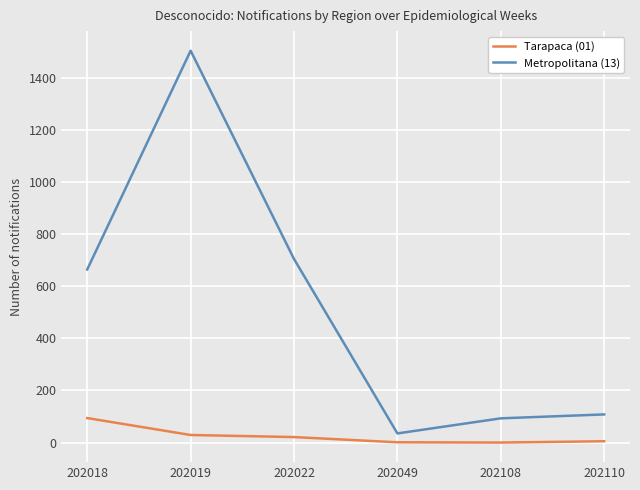

Is the value of Tarapaca (01) at 202022 greater than the value of Metropolitana (13) at 202049?

No